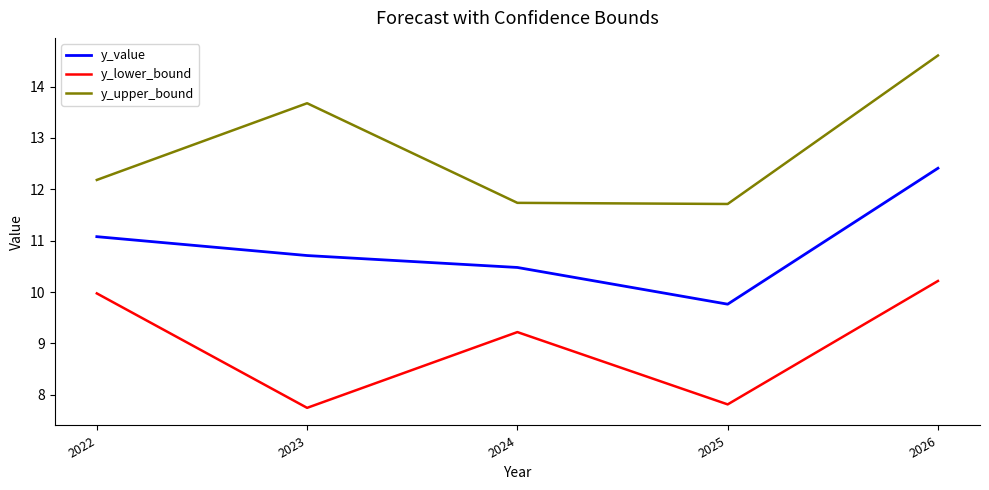

Which label corresponds to the largest value in the chart?

2026